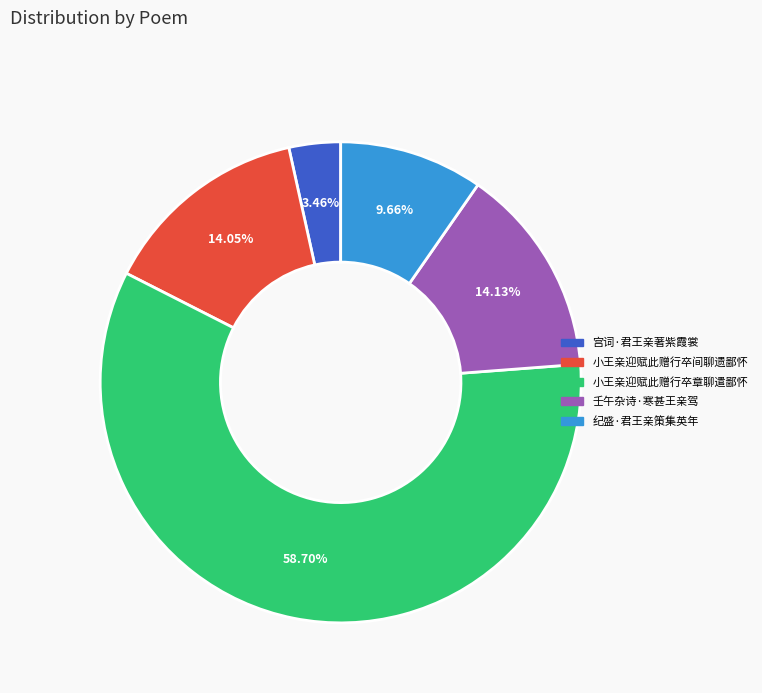

Is it true that 宫词·君王亲著紫霞裳 is 3% of the pie?

True